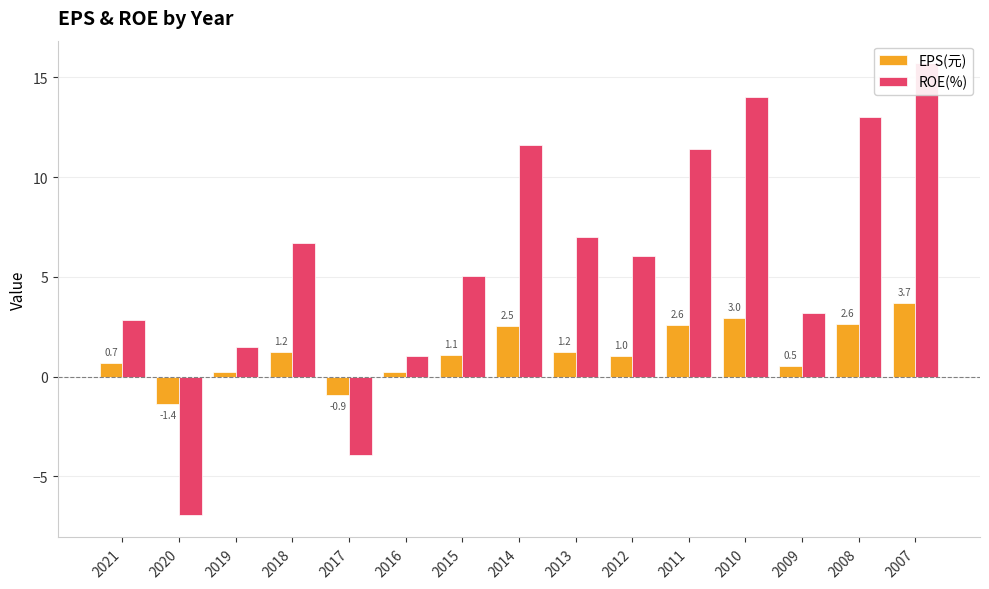

Where is ROE(%) nearest to the value 4?

2009